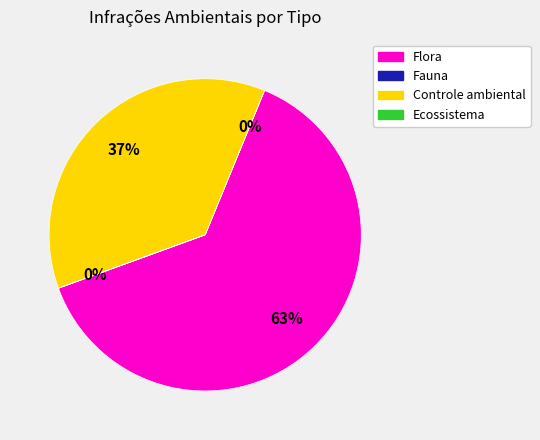

To the nearest percent, what is the average slice percentage?

25%